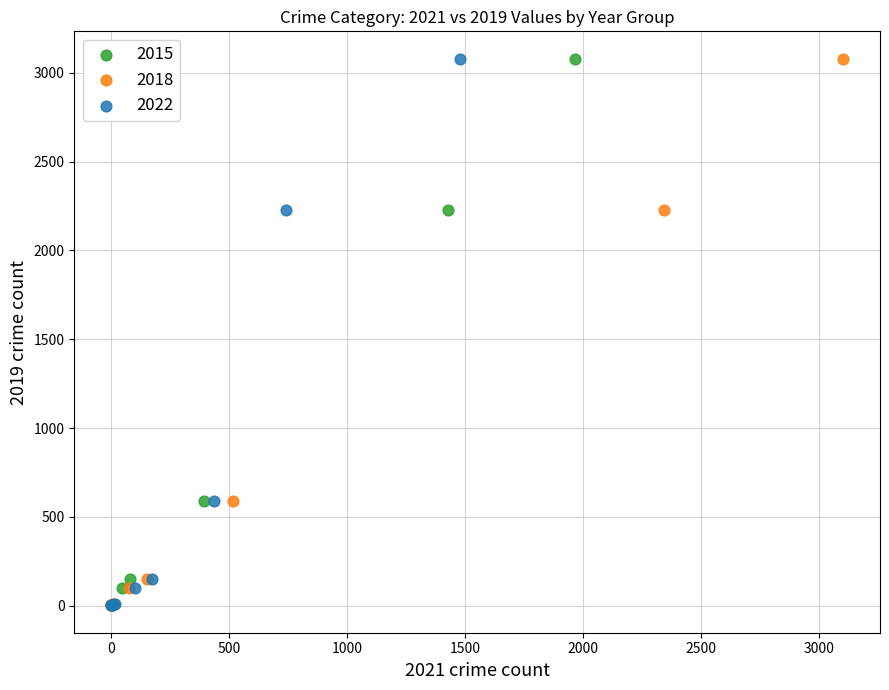

What are all the series names shown in the legend?

2015, 2018, 2022